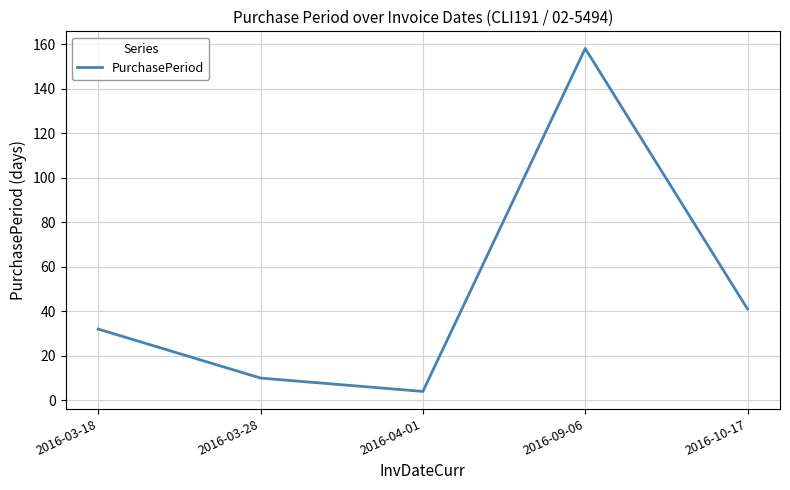

Reading right to left, list all the values displayed in this chart.

41	158	4	10	32